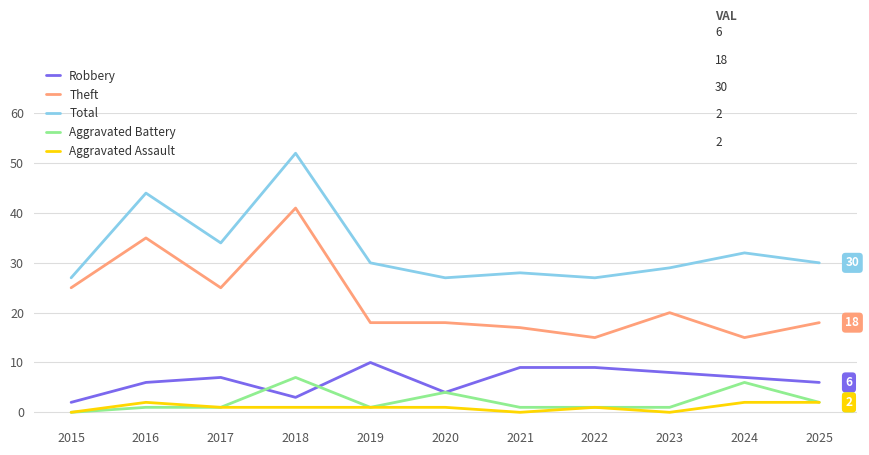

Reading right to left, transcribe all the data shown in this chart.

Robbery: 2025=6	2024=7	2023=8	2022=9	2021=9	2020=4	2019=10	2018=3	2017=7	2016=6	2015=2
Theft: 2025=18	2024=15	2023=20	2022=15	2021=17	2020=18	2019=18	2018=41	2017=25	2016=35	2015=25
Total: 2025=30	2024=32	2023=29	2022=27	2021=28	2020=27	2019=30	2018=52	2017=34	2016=44	2015=27
Aggravated Battery: 2025=2	2024=6	2023=1	2022=1	2021=1	2020=4	2019=1	2018=7	2017=1	2016=1	2015=0
Aggravated Assault: 2025=2	2024=2	2023=0	2022=1	2021=0	2020=1	2019=1	2018=1	2017=1	2016=2	2015=0